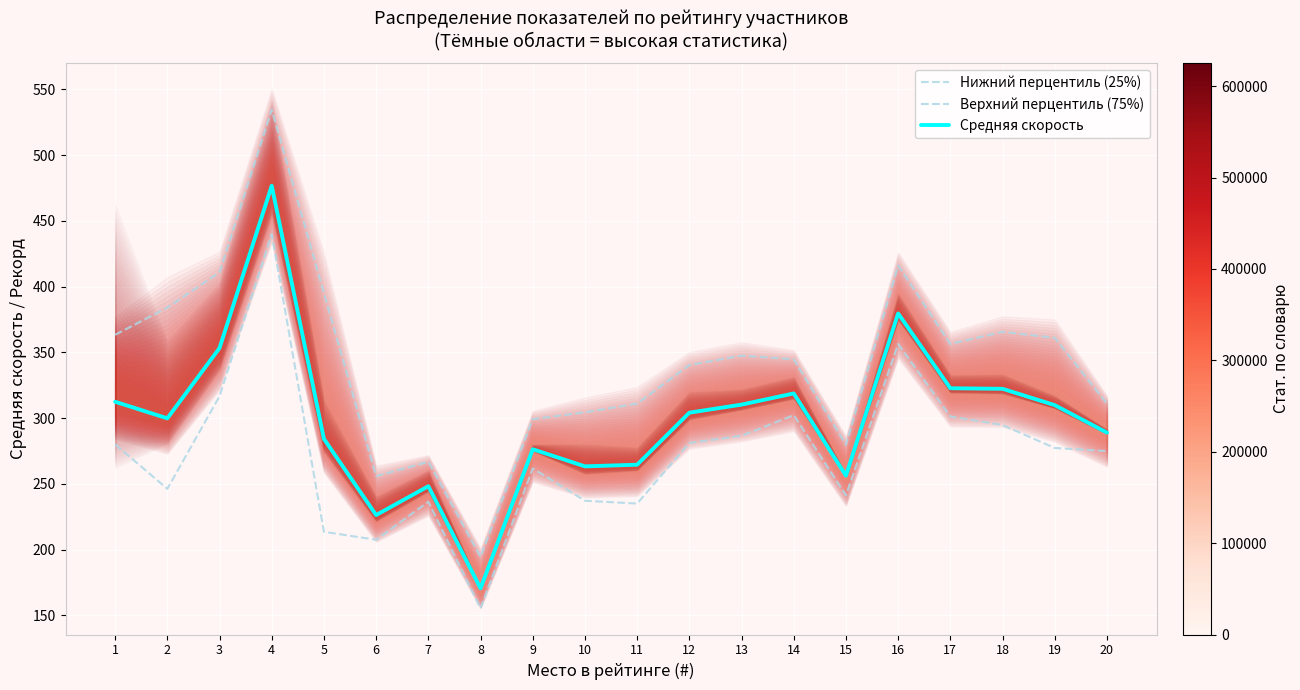

Reading right to left, transcribe all the data shown in this chart.

Нижний перцентиль (25%): 274.9	277.3	294.7	301.2	356.3	241.3	302.2	286.5	281.0	235.0	237.1	261.7	155.3	236.4	207.4	213.5	439.8	316.6	246.2	280.0
Верхний перцентиль (75%): 311.0	361.1	365.6	356.4	416.1	279.8	344.7	347.5	340.3	311.0	304.4	299.2	194.4	266.8	255.8	395.2	534.6	410.9	384.1	363.3
Средняя скорость: 288.9	309.9	322.3	322.7	379.6	256.2	318.8	310.2	304.1	264.5	263.3	276.3	170.5	248.2	226.3	284.2	476.7	353.3	299.8	312.4